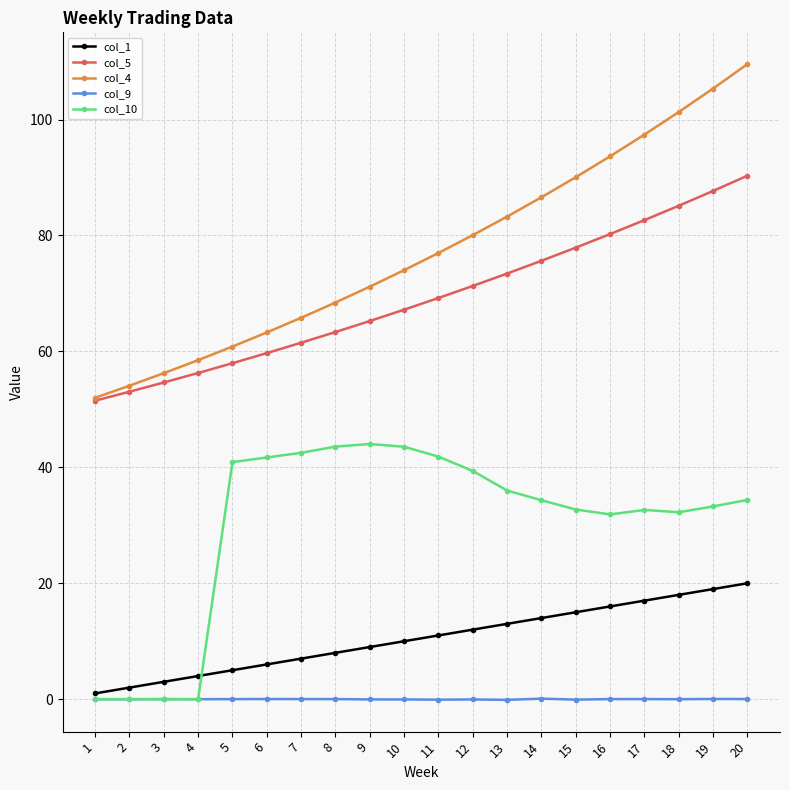

What is the difference between the second highest and second lowest values in the col_9 series?

0.1